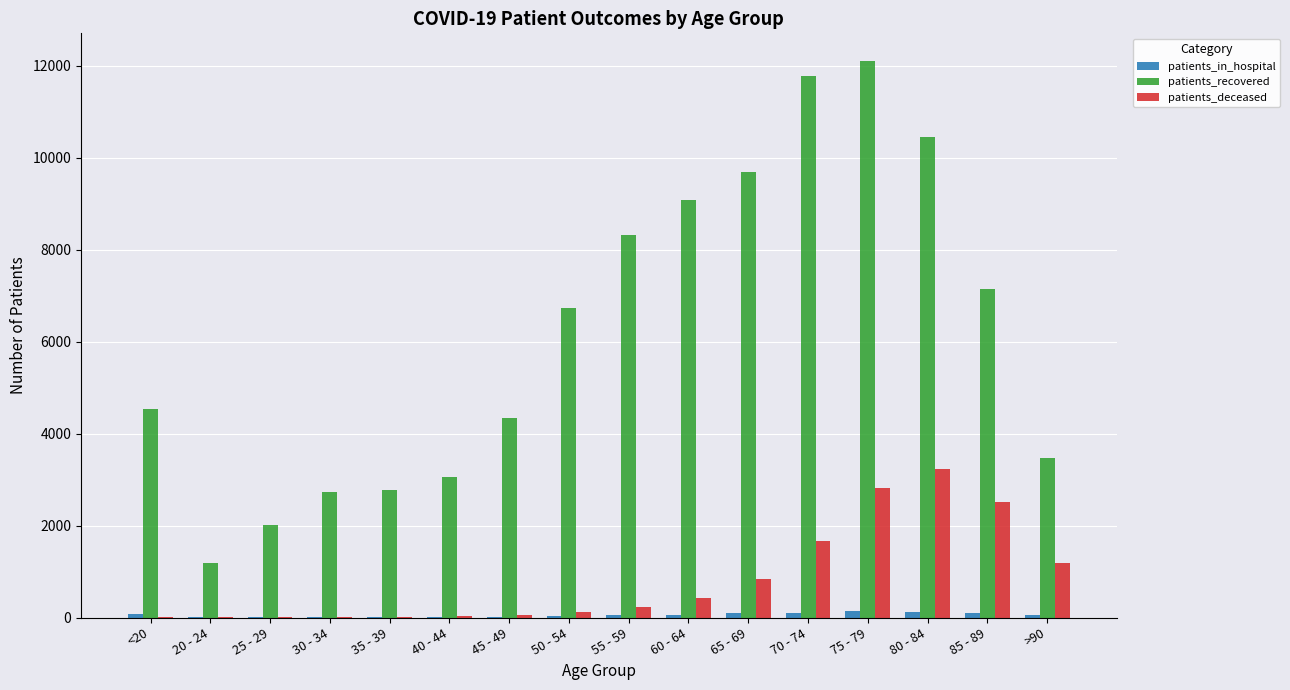

Which series changed the most between 65 - 69 and >90?

patients_recovered